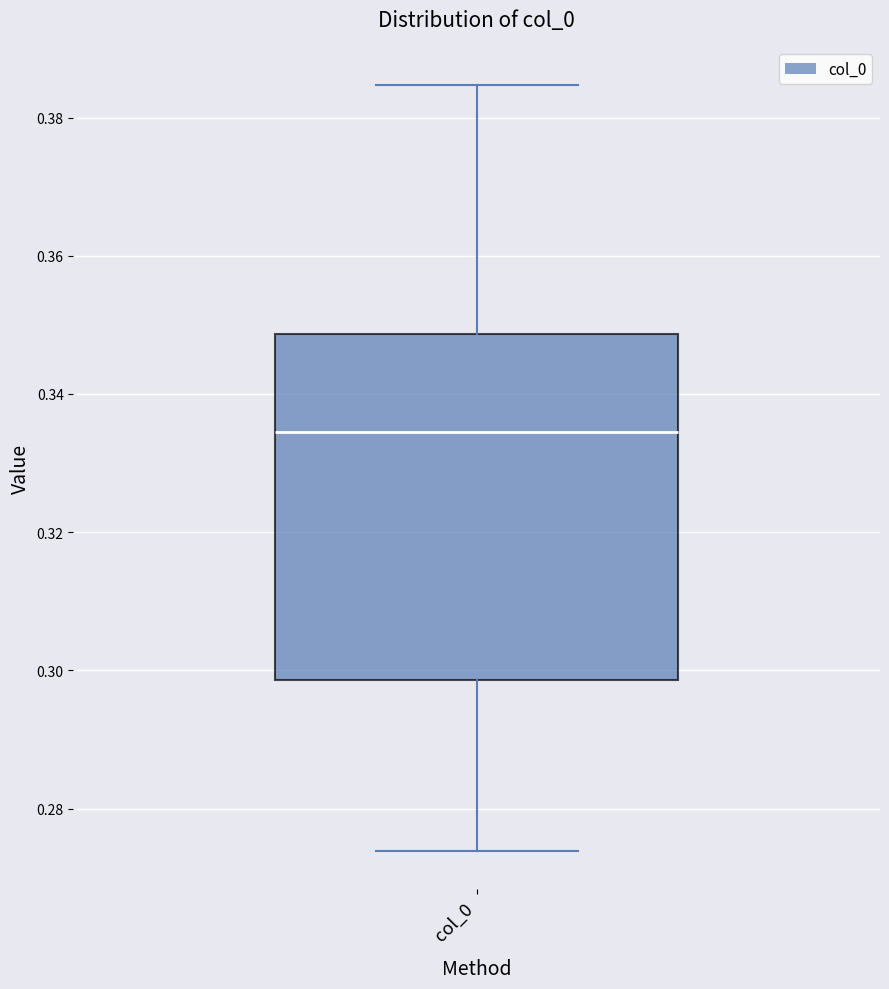

Read this box plot against the y-axis: the position of the median line, the range covered by the box, and the ends of both whiskers. The values are not printed on the chart, so give them approximately, as read against the axis.

median 0.334, box 0.298 to 0.348, whiskers 0.274 to 0.384